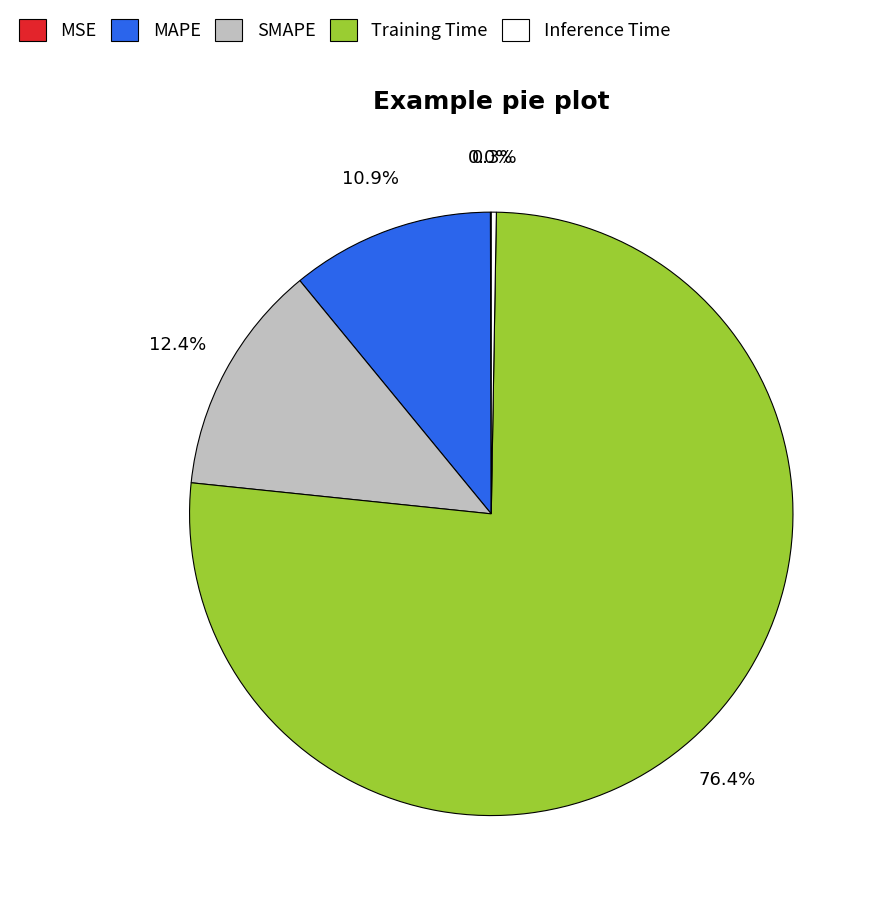

Which slice is the largest?

Training Time